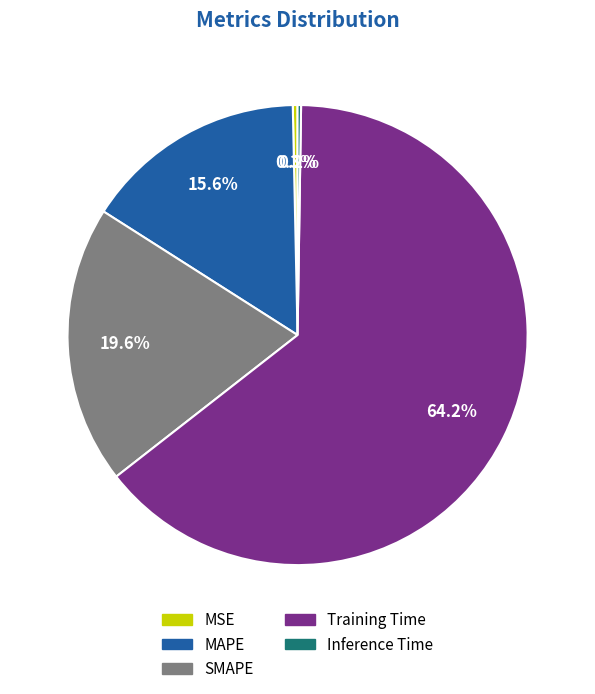

To the nearest percent, what is the difference between the largest and smallest slice percentages?

64%